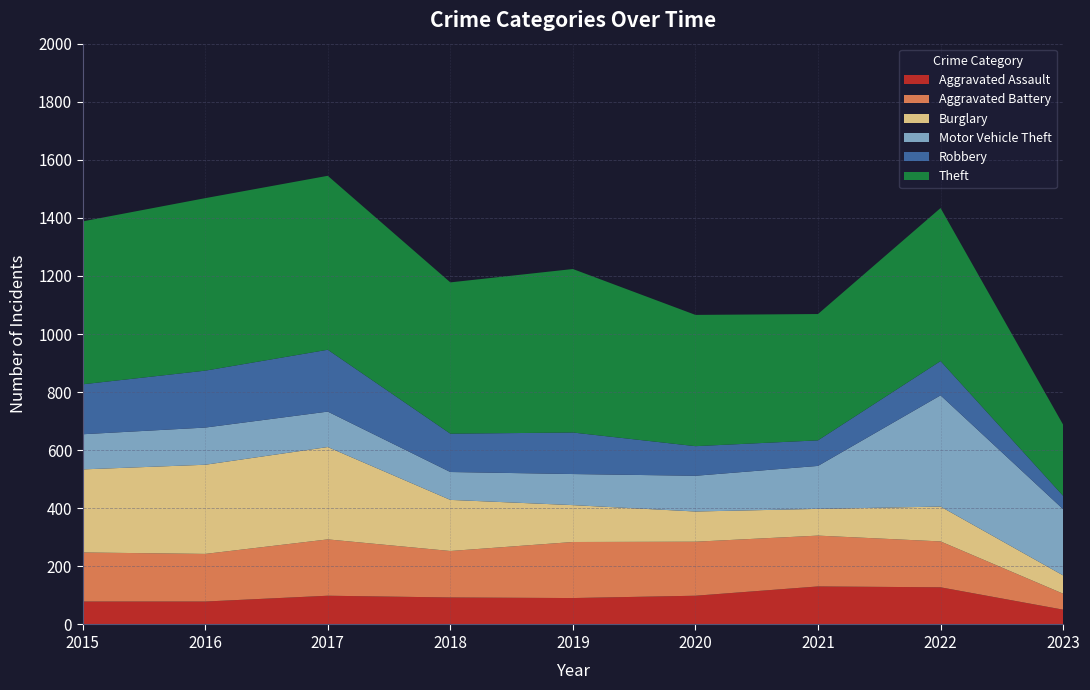

Reading left to right, what are all the values shown in this chart?

Aggravated Assault: 2015=79	2016=79	2017=99	2018=93	2019=91	2020=99	2021=131	2022=128	2023=51
Aggravated Battery: 2015=169	2016=164	2017=194	2018=160	2019=193	2020=186	2021=175	2022=158	2023=55
Burglary: 2015=286	2016=307	2017=318	2018=176	2019=127	2020=104	2021=92	2022=120	2023=63
Motor Vehicle Theft: 2015=121	2016=128	2017=122	2018=96	2019=107	2020=123	2021=148	2022=383	2023=228
Robbery: 2015=172	2016=196	2017=213	2018=132	2019=143	2020=102	2021=88	2022=118	2023=46
Theft: 2015=561	2016=594	2017=599	2018=521	2019=563	2020=452	2021=435	2022=527	2023=245